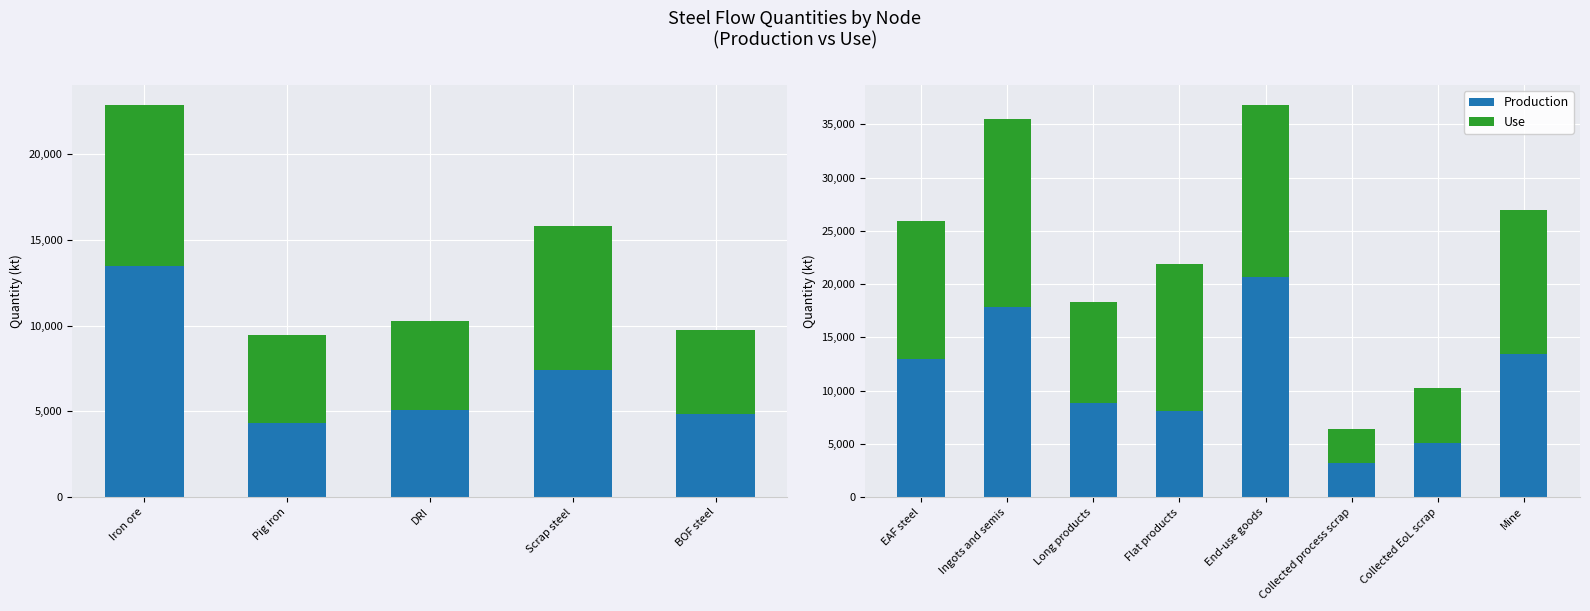

What is the value of the Use bar at the 8th from the left?

13462.0